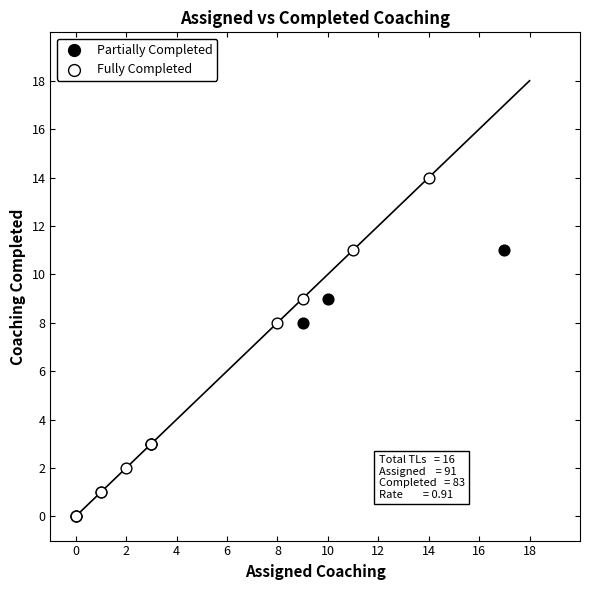

Which series reaches the maximum Y coordinate?

Fully Completed